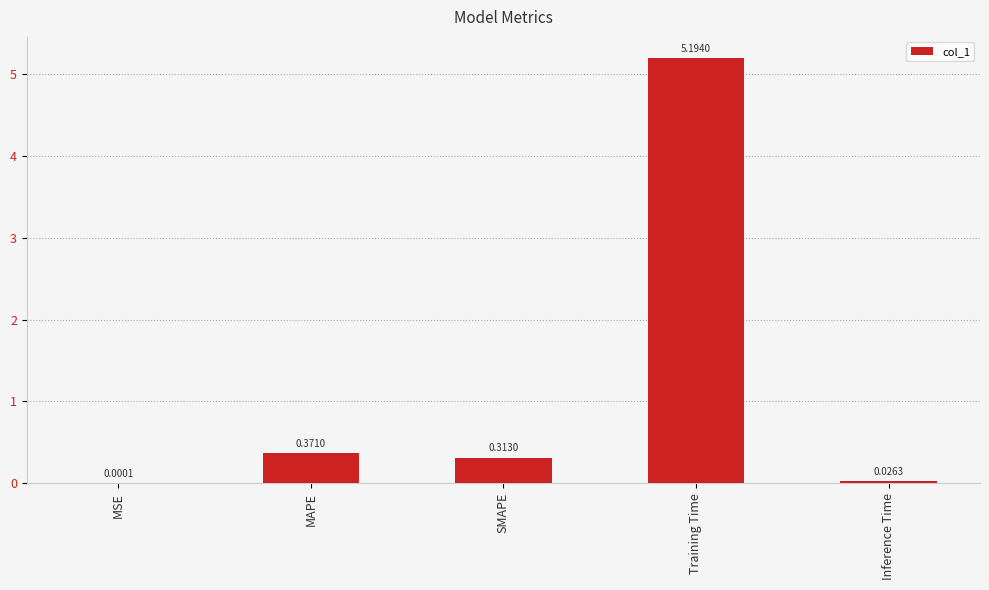

Are the bars horizontal?

No